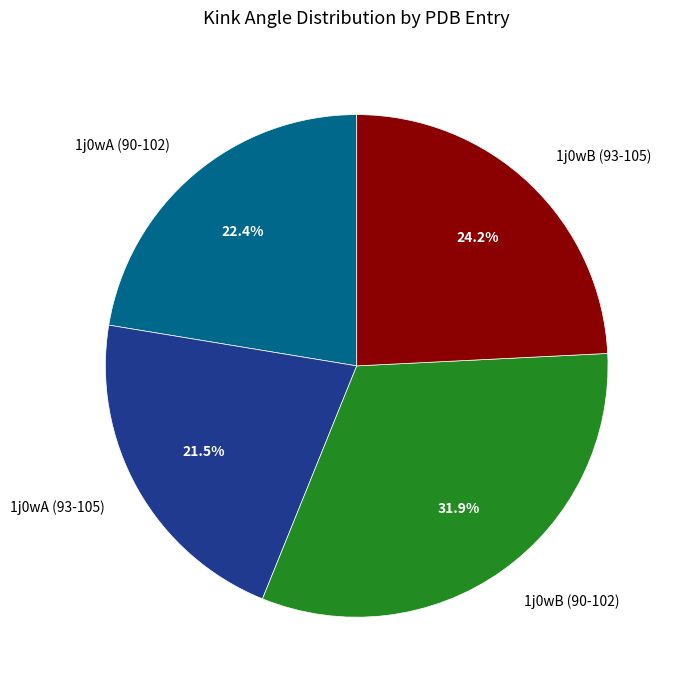

What is the total percentage of 1j0wB (90-102) and 1j0wA (90-102)?

54.3%